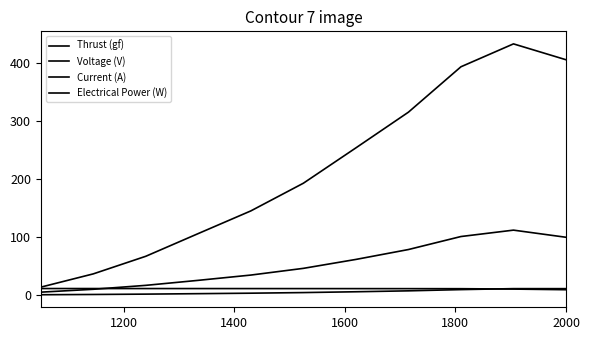

Count the number of data series in this chart.

4